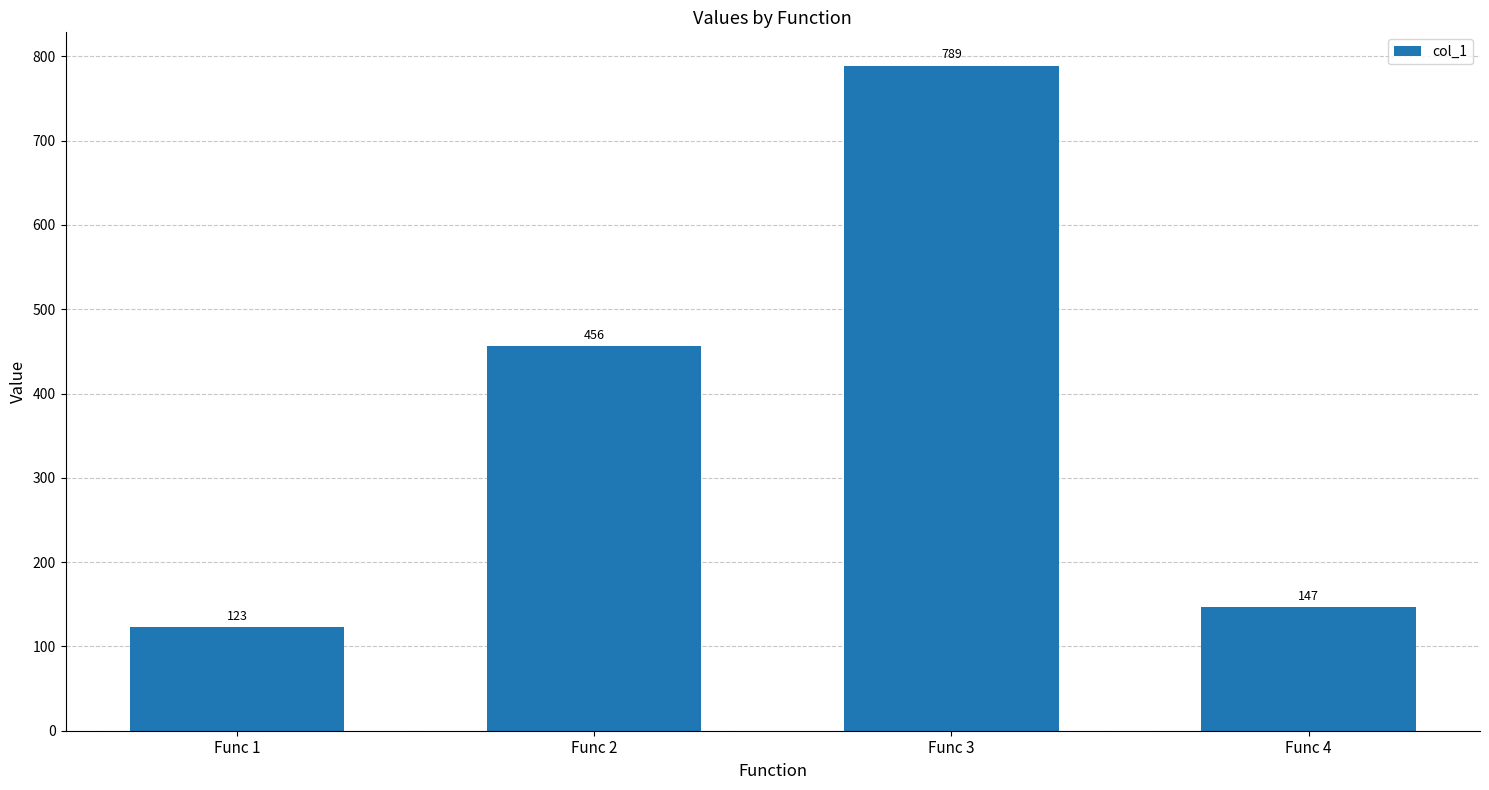

The value at Func 4 is 147. True or false?

True